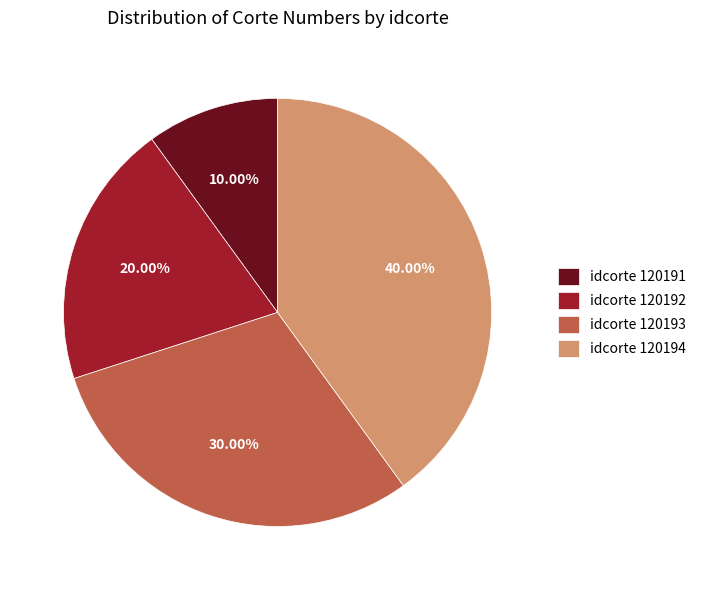

Approximately how many times larger is the value at idcorte 120194 compared to idcorte 120191?

4.0